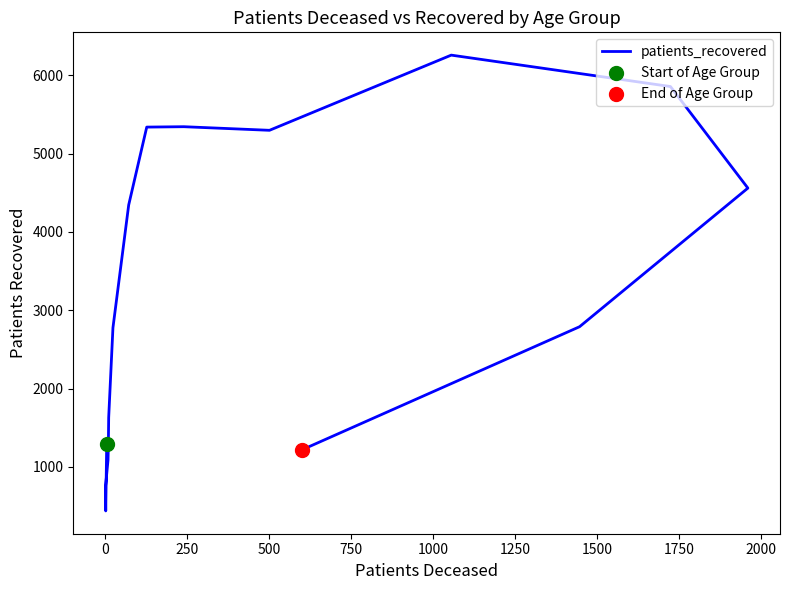

What is the ratio of the value at 1750 to the value at 2000?

1.0